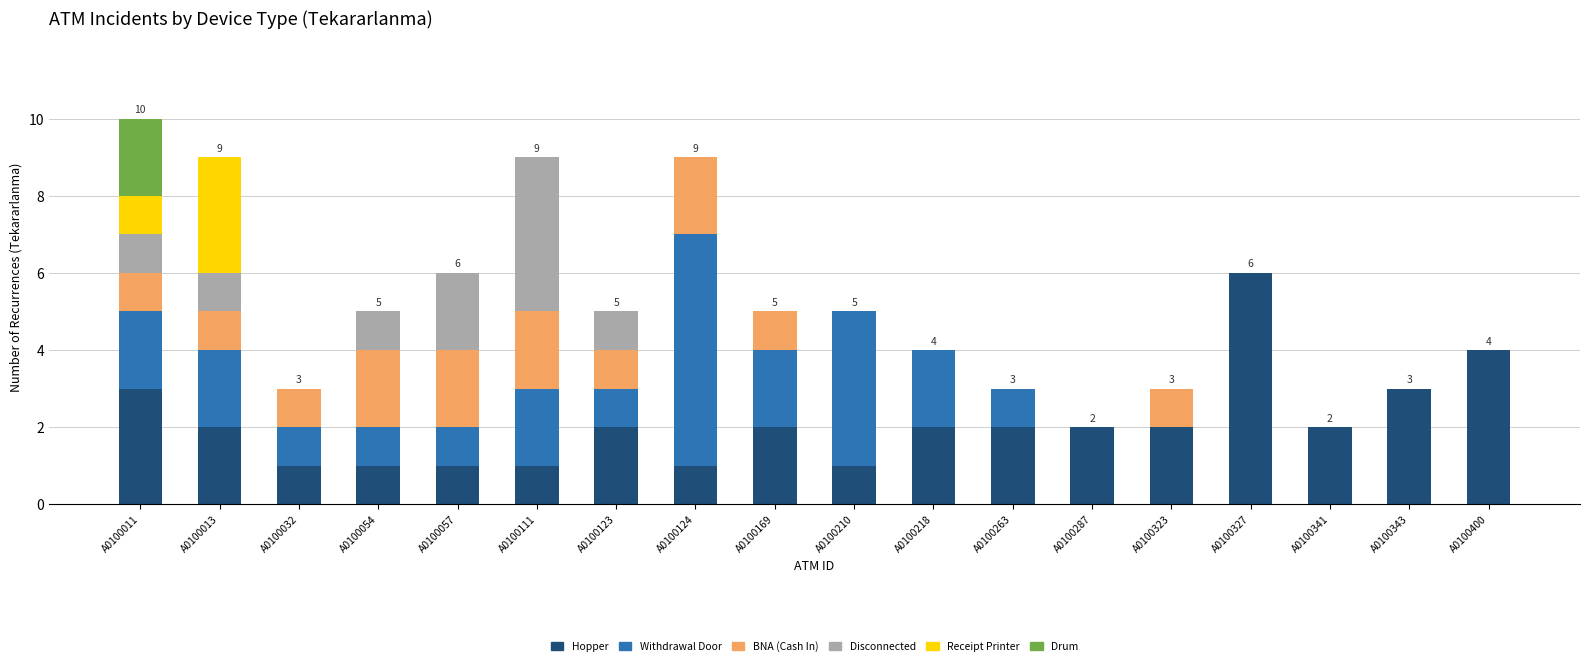

What is the total value across all series at A0100169?

5